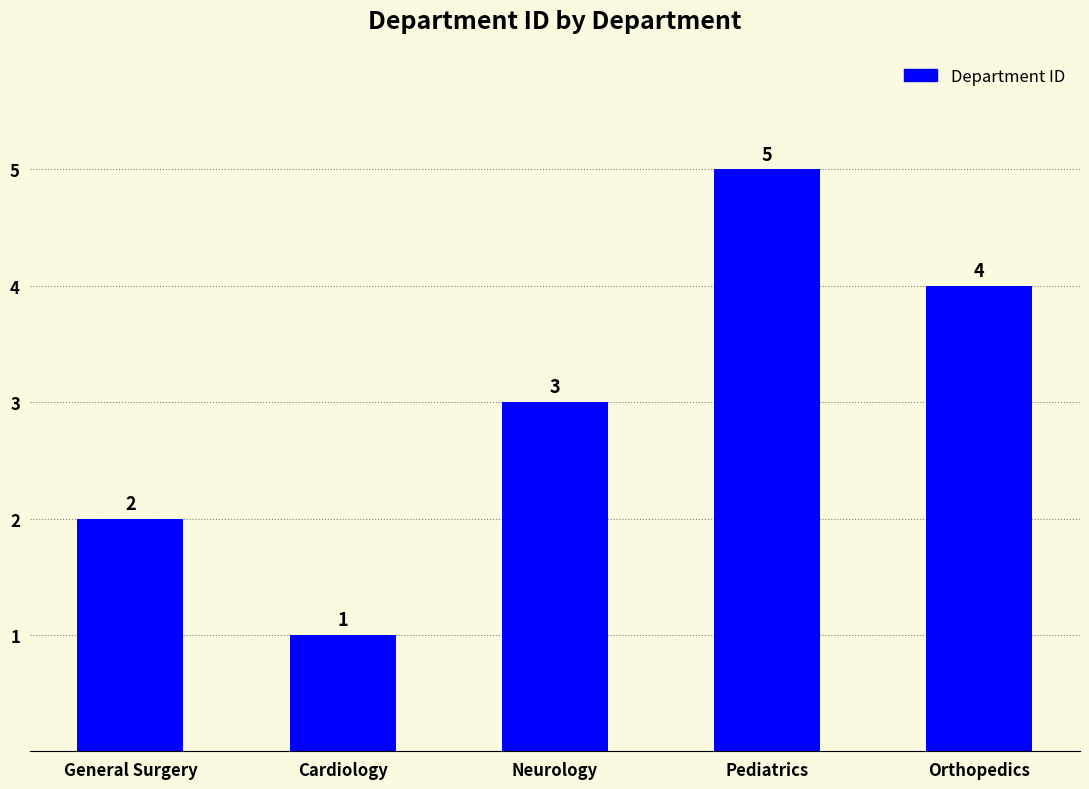

True or false: the data shows 4 at Orthopedics.

True